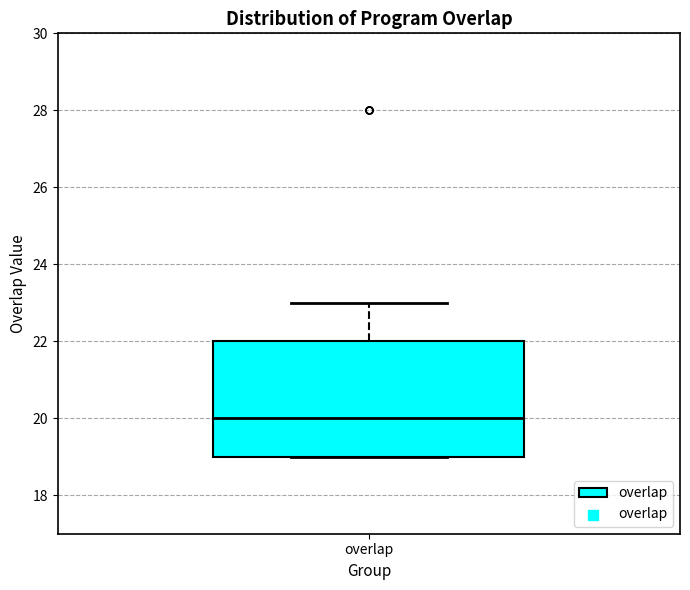

Transcribe this box plot: give where the median line is, the range the box spans, and where the two whiskers end, as read against the y-axis. The values are not printed on the chart, so give them approximately, as read against the axis.

median 20, box 19 to 22, whiskers 19 to 23